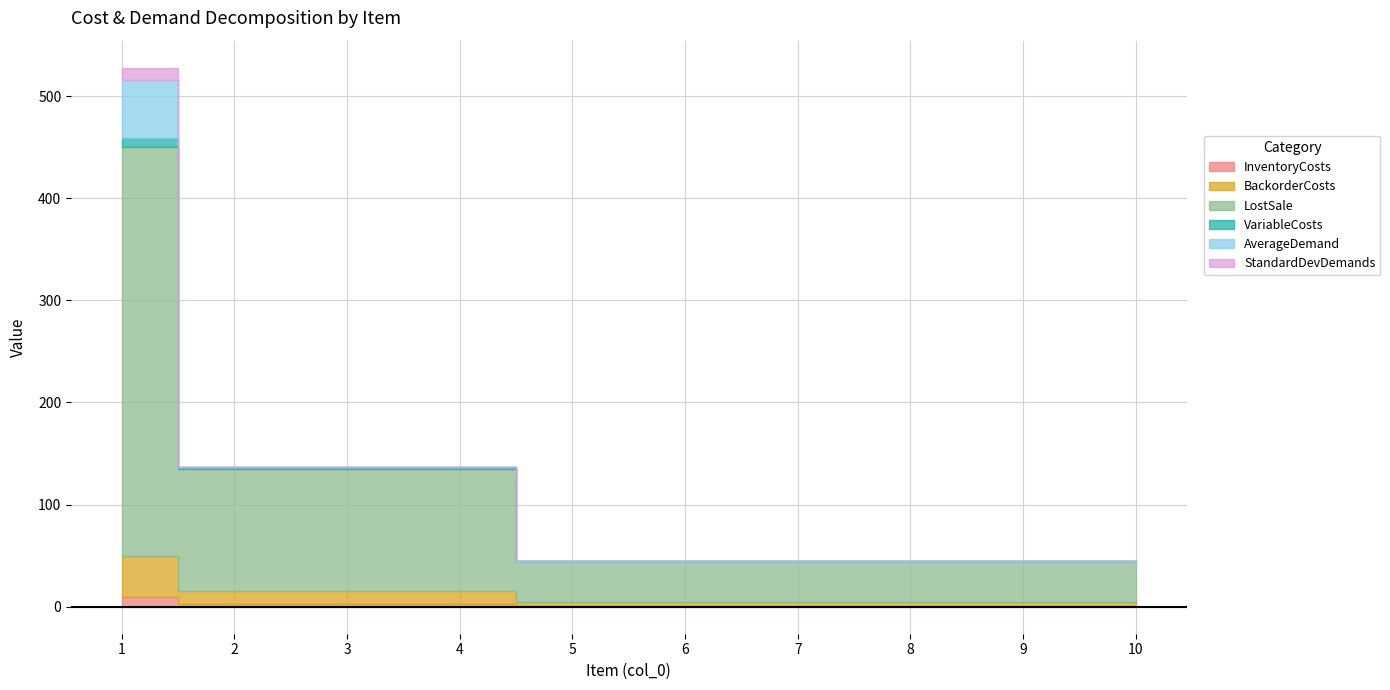

True or false: BackorderCosts has more than 0 interior local peaks.

False